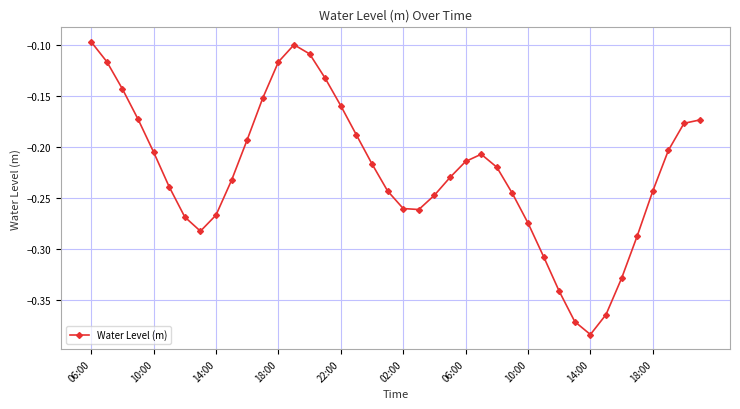

What is the sum of all values?

-9.0